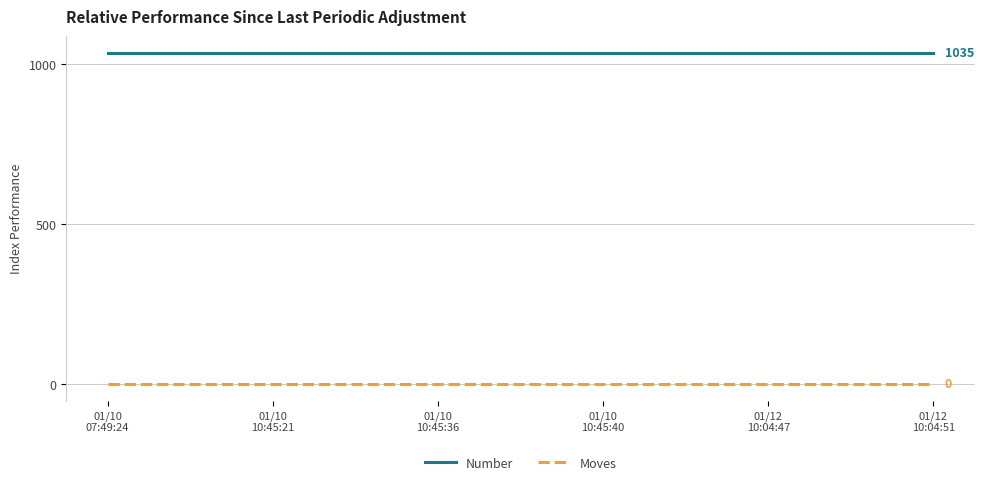

What is the difference between the highest and lowest values at 01/10
07:49:24?

1035